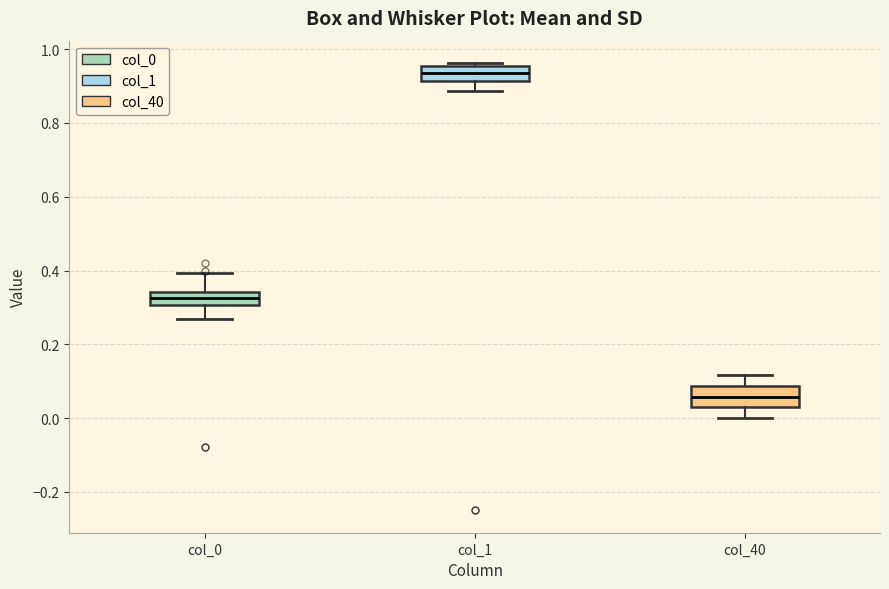

Which box has the highest median line?

col_1